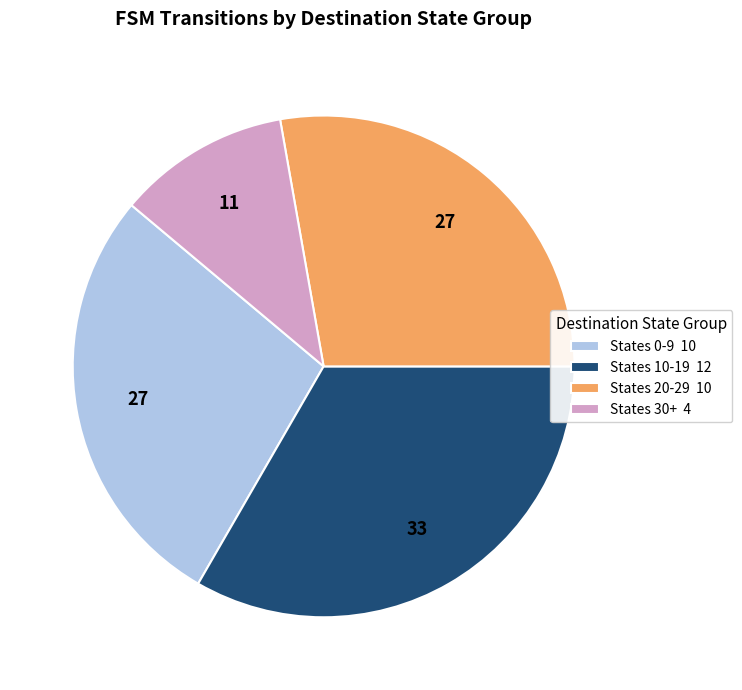

Which category has the biggest portion of the pie?

States 10-19 12